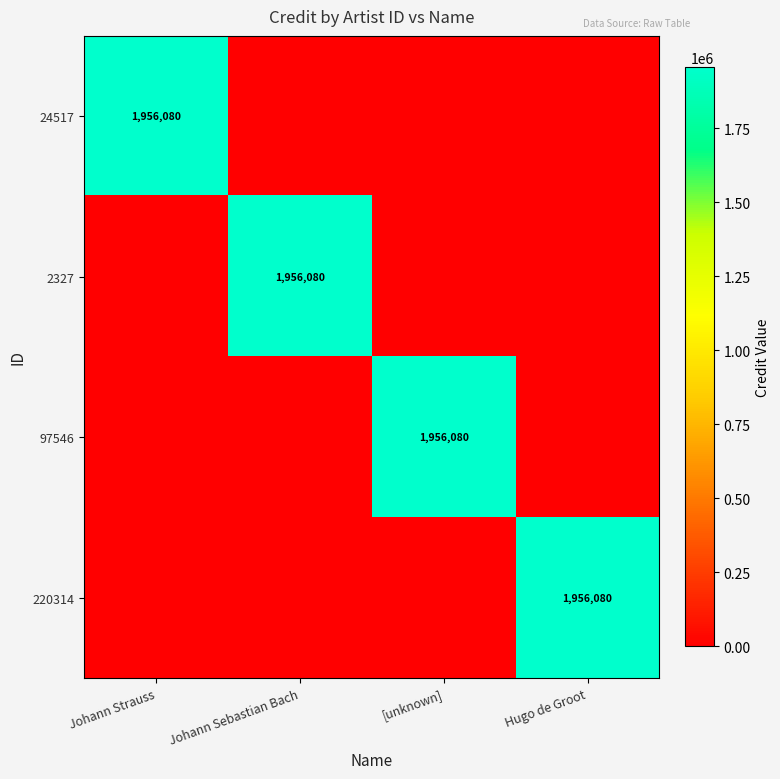

True or false: 220314 has a value of 820272 at Hugo de Groot.

False